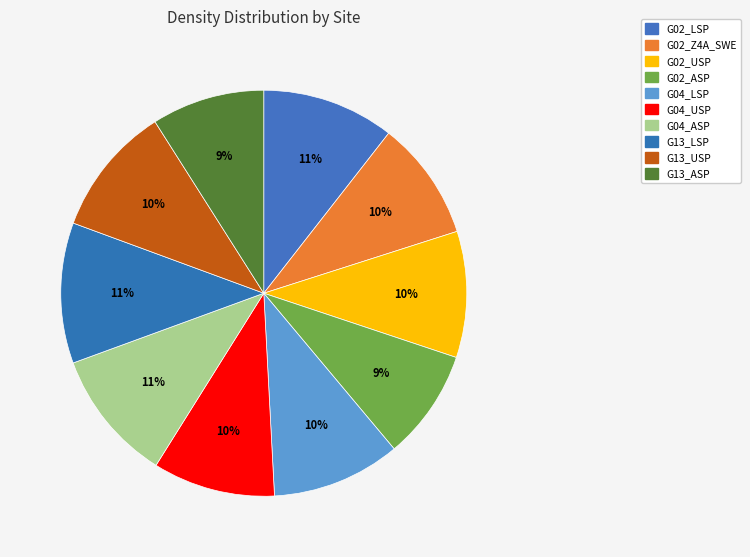

Is there a majority slice in this chart?

No